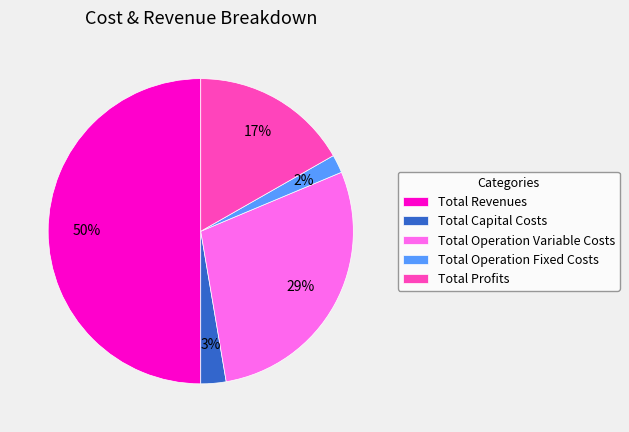

To the nearest percent, what percentage of the pie is Total Capital Costs?

3%